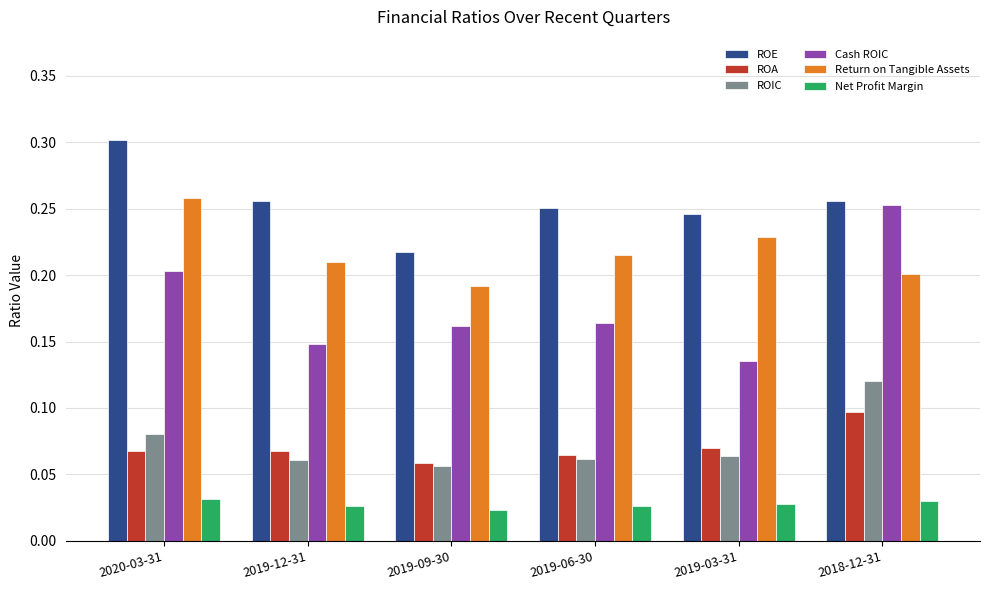

At which label is ROE closest to 0?

2019-09-30